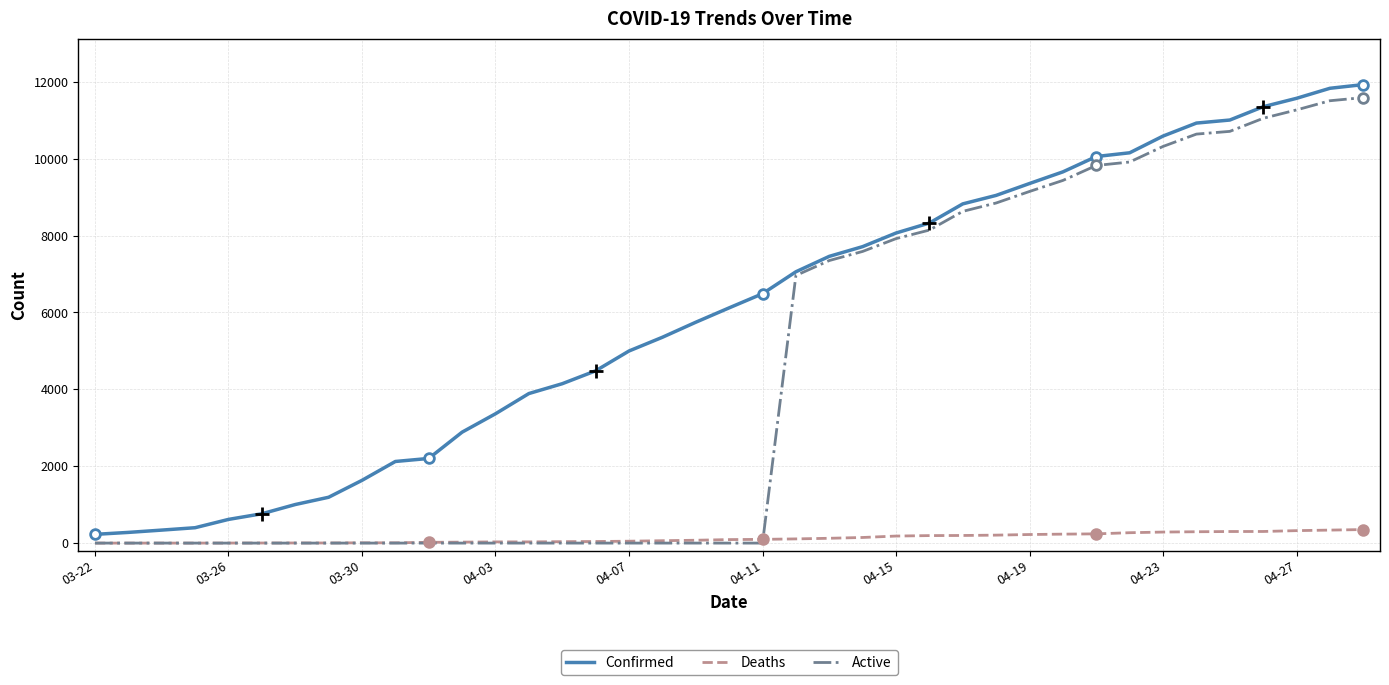

What is the maximum value for Deaths?

352